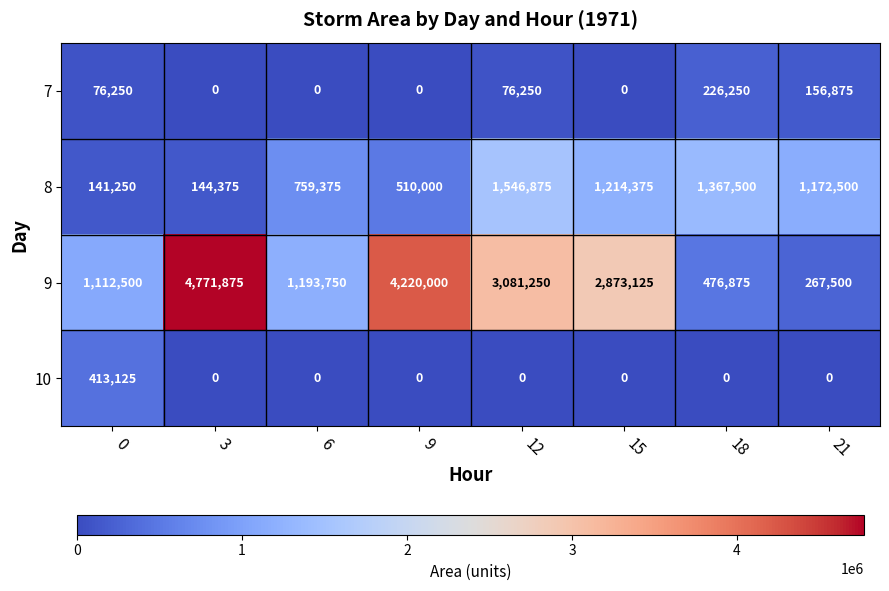

List the labels in order of 8 value, largest first.

12, 18, 15, 21, 6, 9, 3, 0